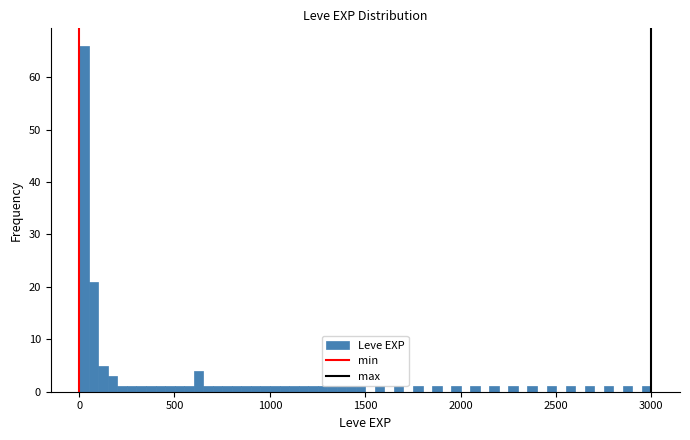

Read against the x-axis, roughly where is the centre of the tallest bar?

50